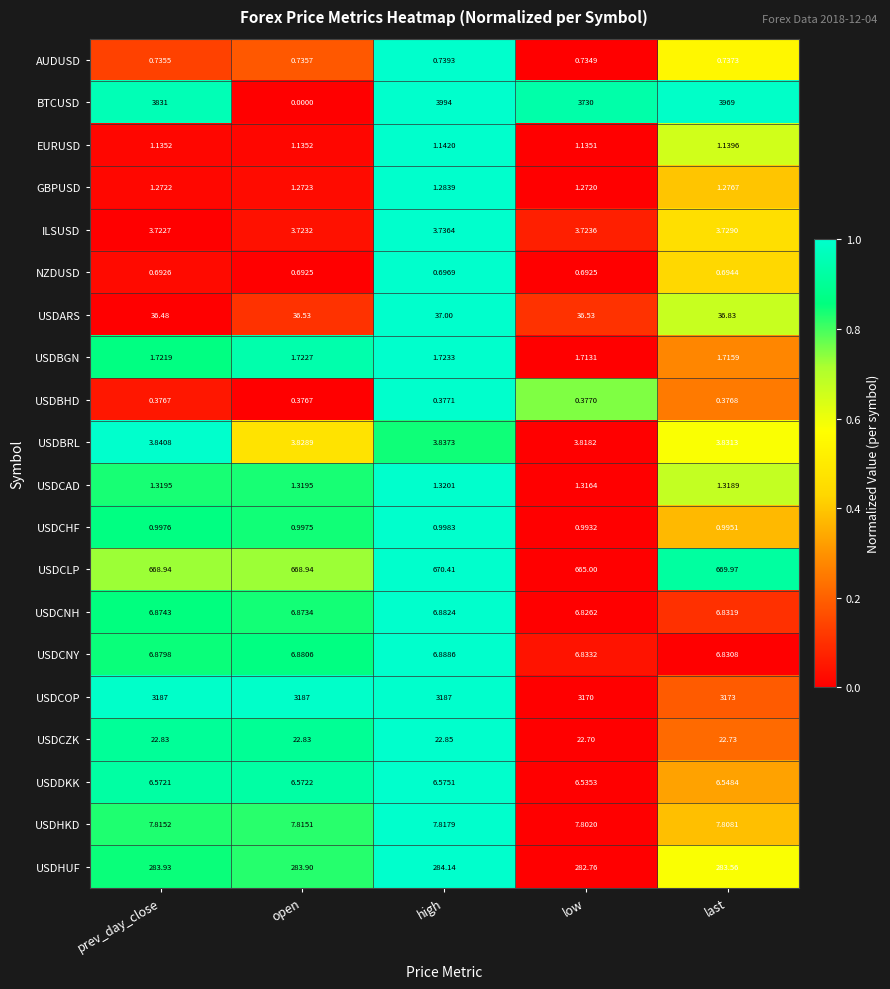

Between open and high, which series saw the biggest shift?

BTCUSD